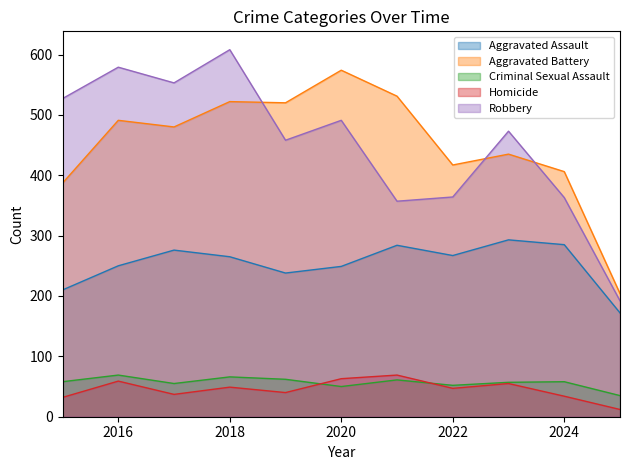

What are all the series names shown in the legend?

Aggravated Assault, Aggravated Battery, Criminal Sexual Assault, Homicide, Robbery